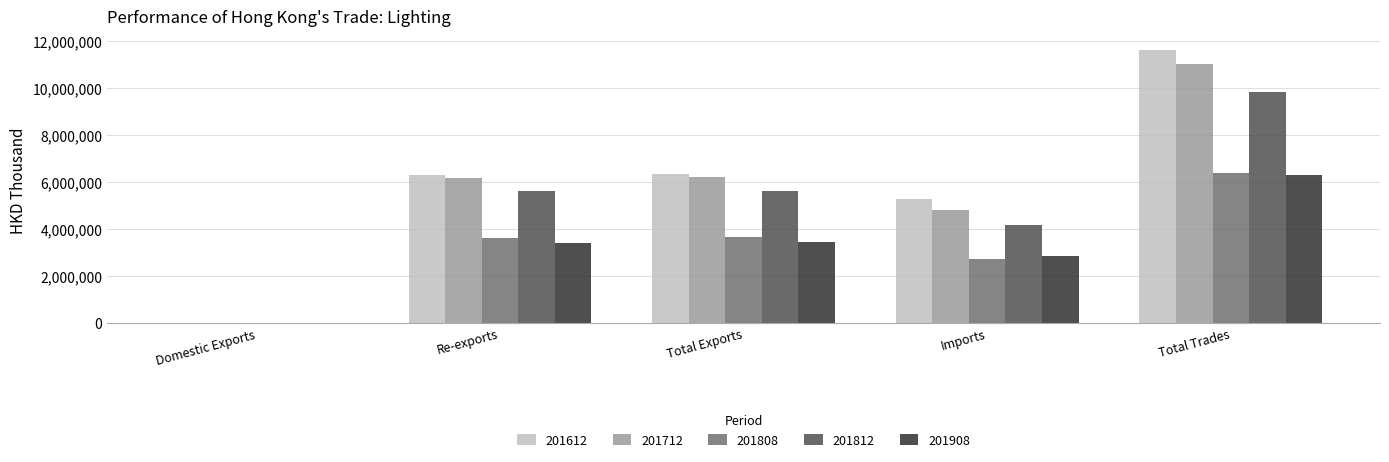

Is the value of 201812 at Imports greater than the value of 201612 at Imports?

No